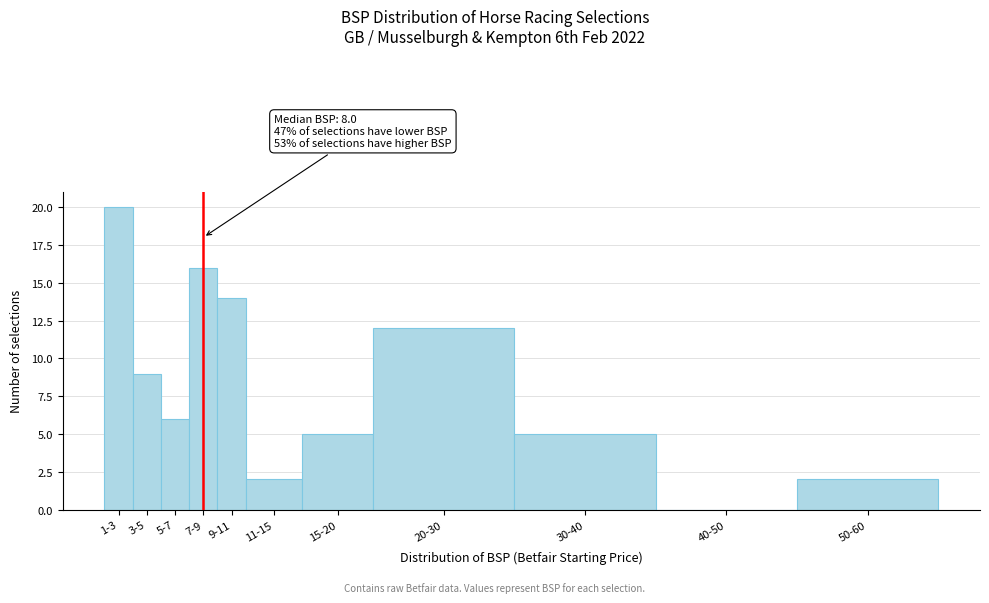

Reading left to right, transcribe all the data shown in this chart.

1-3=20	3-5=9	5-7=6	7-9=16	9-11=14	11-15=2	15-20=5	20-30=12	30-40=5	40-50=0	50-60=2